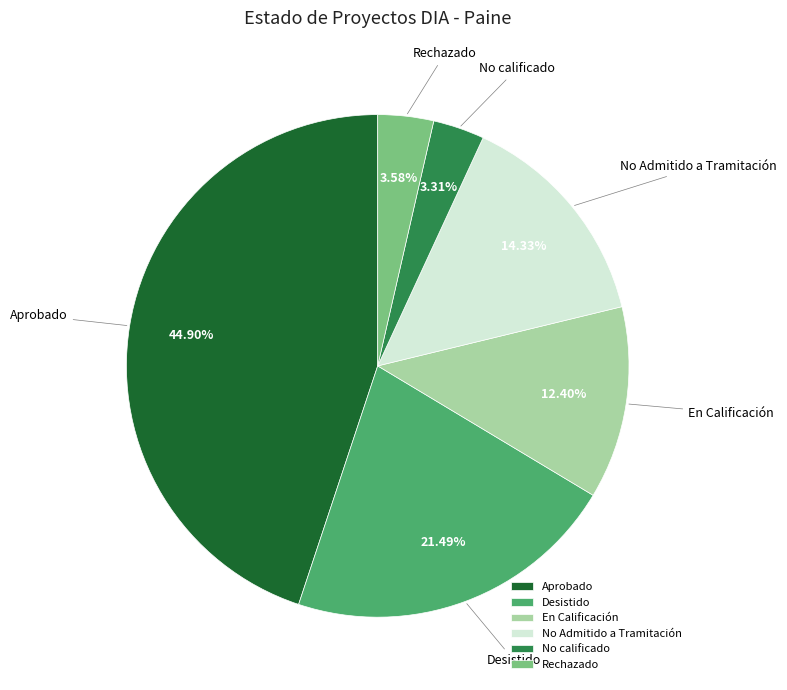

The En Calificación slice represents 12% of the pie. True or false?

True